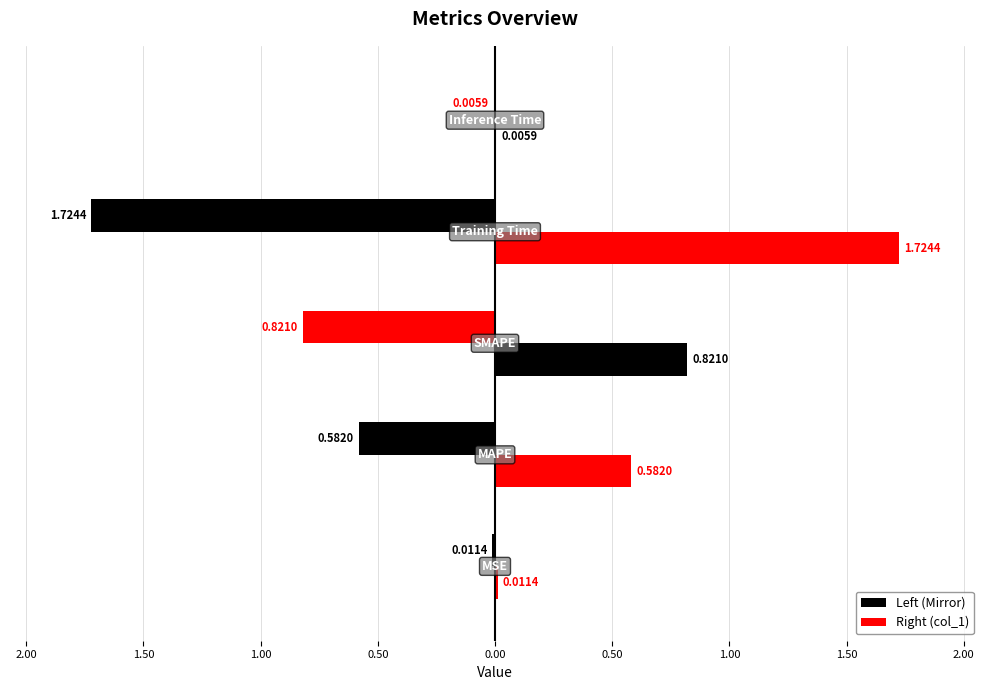

List the labels in order of value, largest first.

Training Time, SMAPE, MAPE, MSE, Inference Time